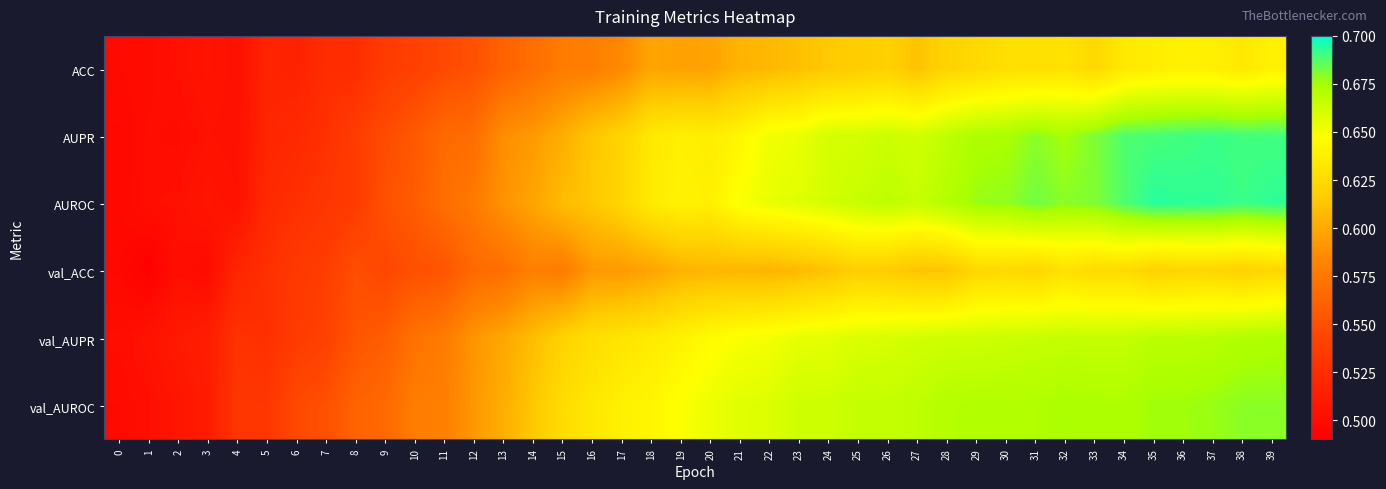

How many distinct data groups are displayed?

6